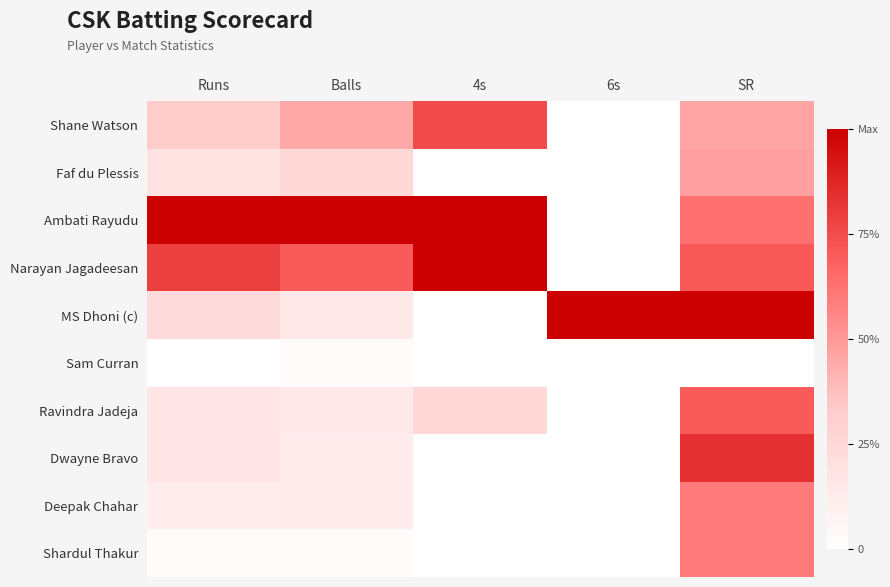

Reading left to right, transcribe all the data shown in this chart.

Shane Watson: Runs=0.3	Balls=0.5	4s=0.8	6s=0.0	SR=0.5
Faf du Plessis: Runs=0.2	Balls=0.2	4s=0.0	6s=0.0	SR=0.5
Ambati Rayudu: Runs=1.0	Balls=1.0	4s=1.0	6s=0.0	SR=0.6
Narayan Jagadeesan: Runs=0.8	Balls=0.7	4s=1.0	6s=0.0	SR=0.7
MS Dhoni (c): Runs=0.2	Balls=0.1	4s=0.0	6s=1.0	SR=1.0
Sam Curran: Runs=0.0	Balls=0.0	4s=0.0	6s=0.0	SR=0.0
Ravindra Jadeja: Runs=0.2	Balls=0.1	4s=0.2	6s=0.0	SR=0.7
Dwayne Bravo: Runs=0.2	Balls=0.1	4s=0.0	6s=0.0	SR=0.8
Deepak Chahar: Runs=0.1	Balls=0.1	4s=0.0	6s=0.0	SR=0.6
Shardul Thakur: Runs=0.0	Balls=0.0	4s=0.0	6s=0.0	SR=0.6